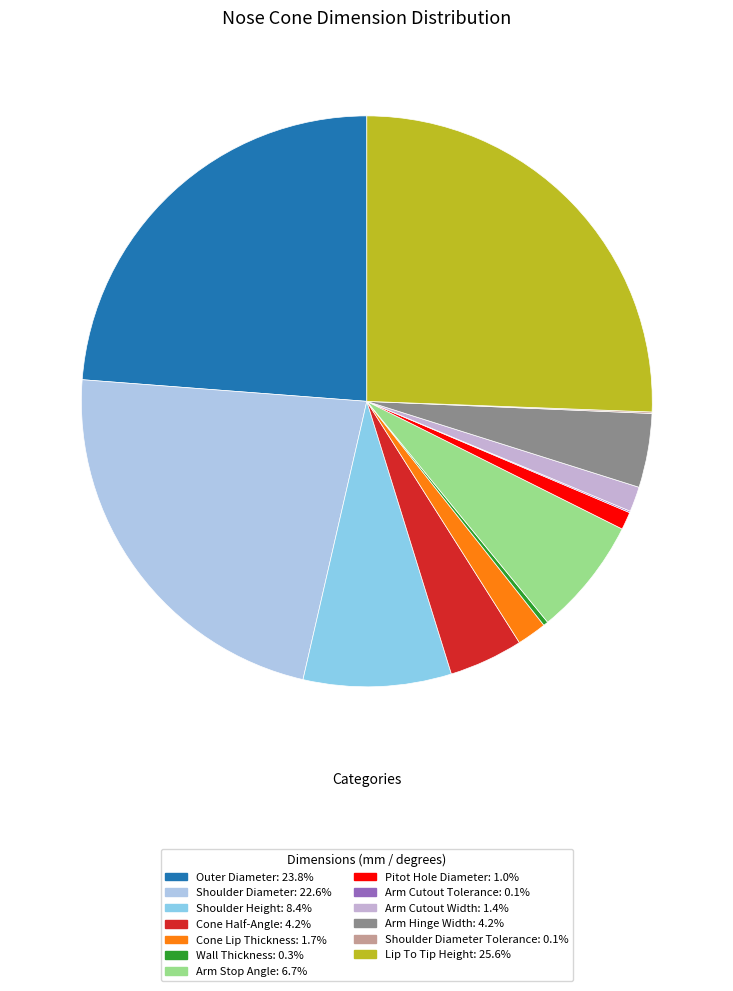

Which slice is the largest?

Lip To Tip Height